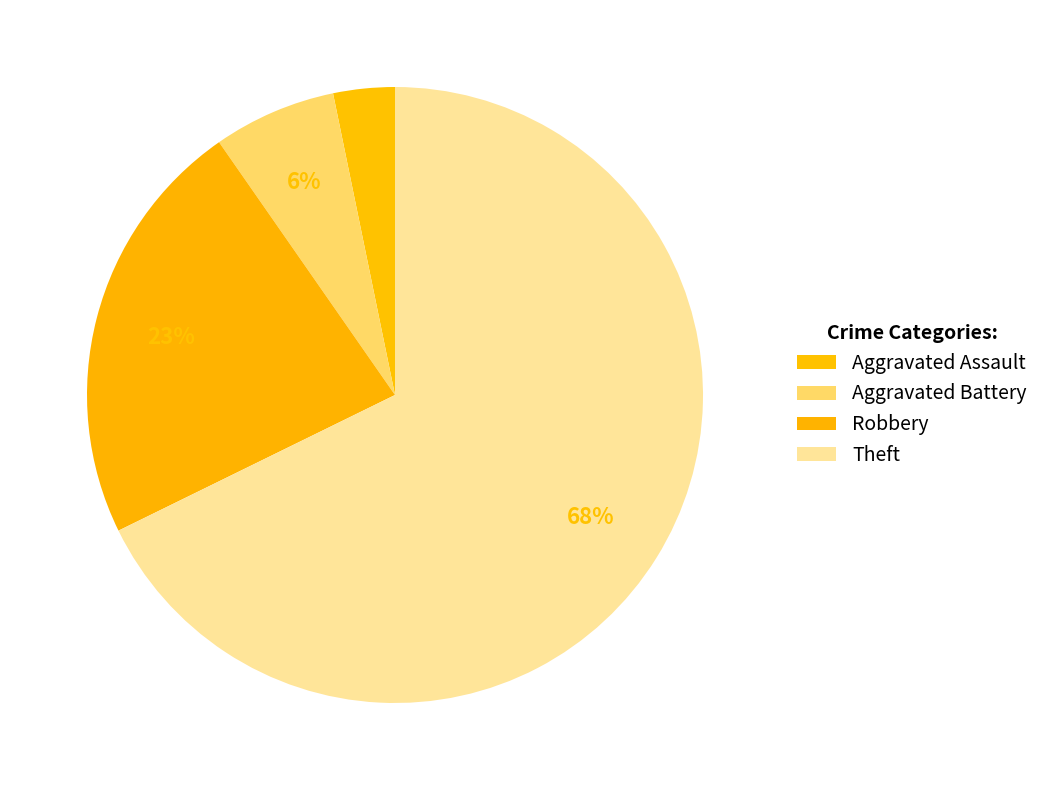

Count the number of slices in the pie.

4